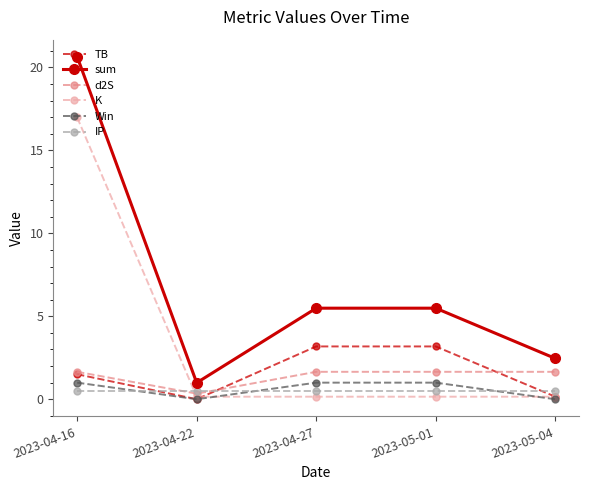

How many interior local valleys does the TB series have?

1